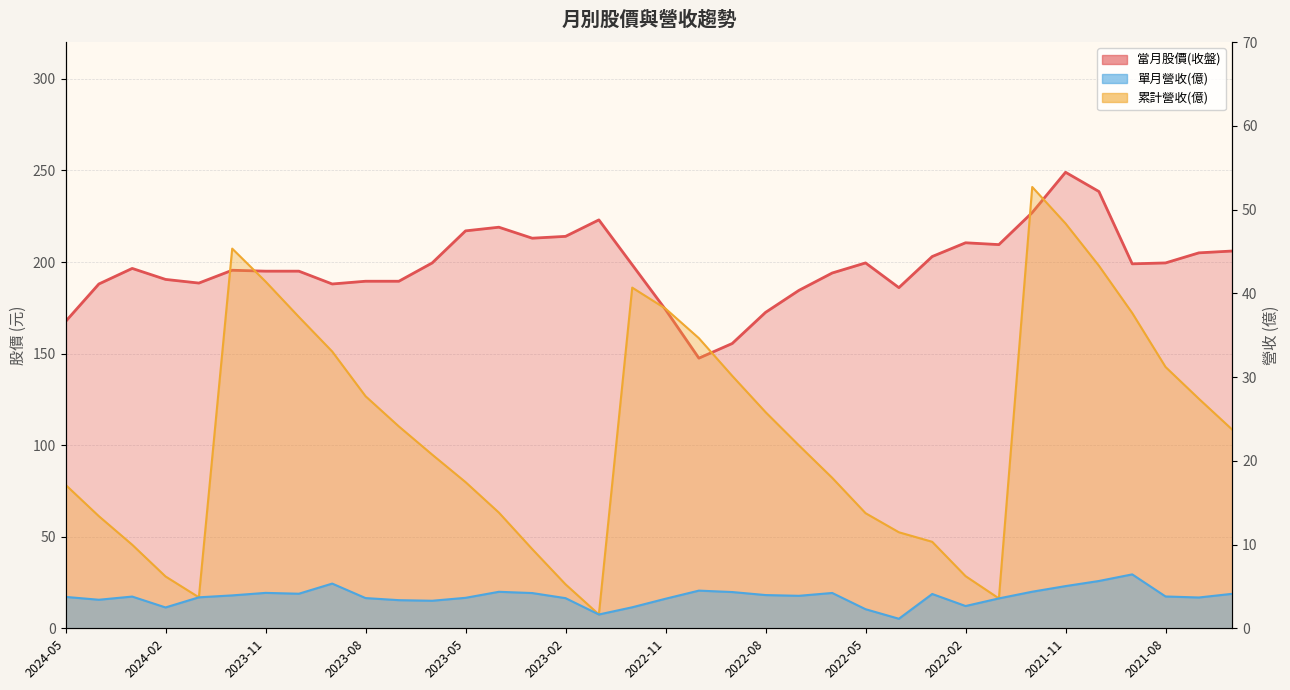

How many lines are shown in the chart?

3